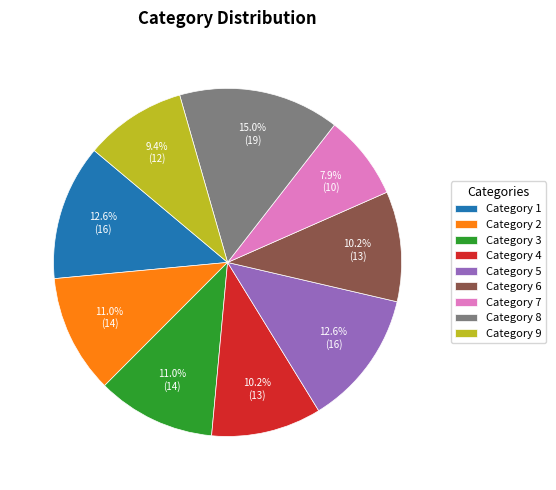

Do Category 1 and Category 8 together represent more than half of the pie?

No